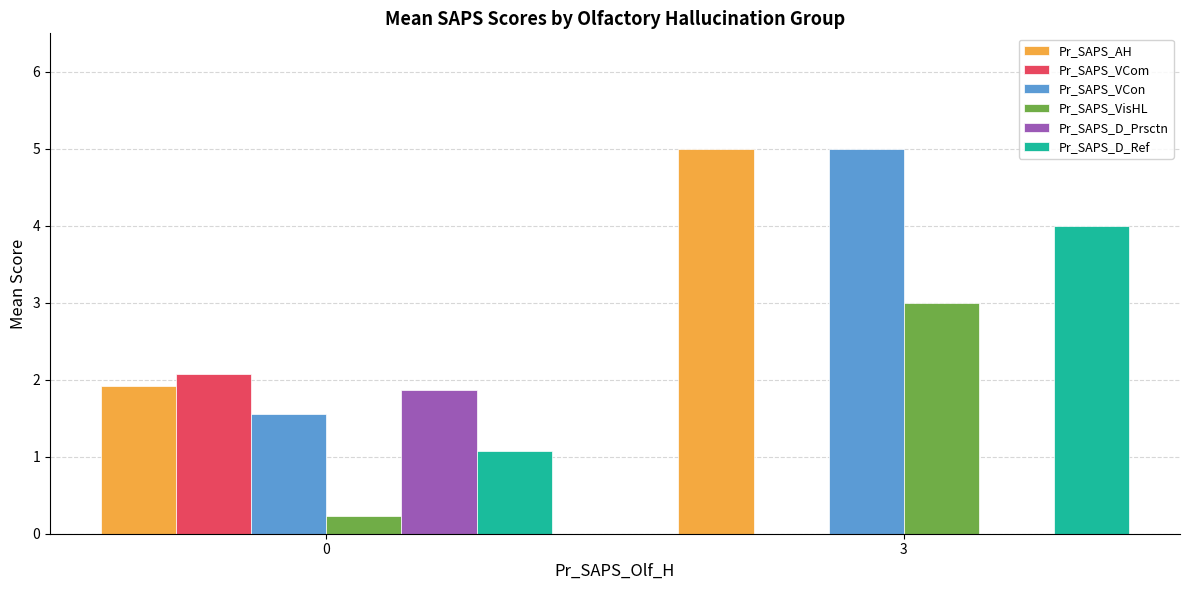

What is the total value across all series at 3?

17.0